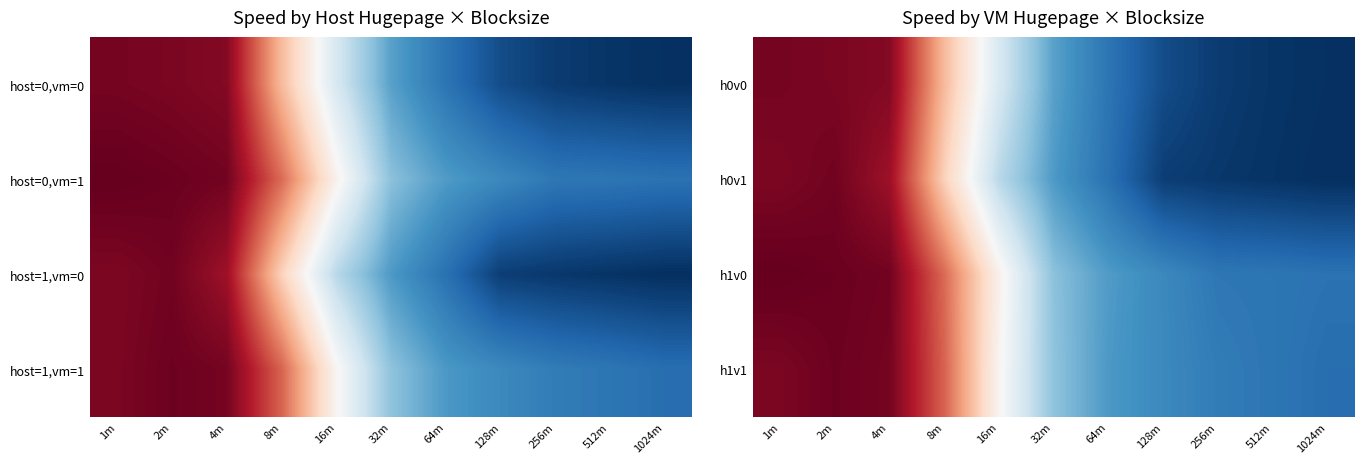

What is the minimum value for h0v1?

430.0